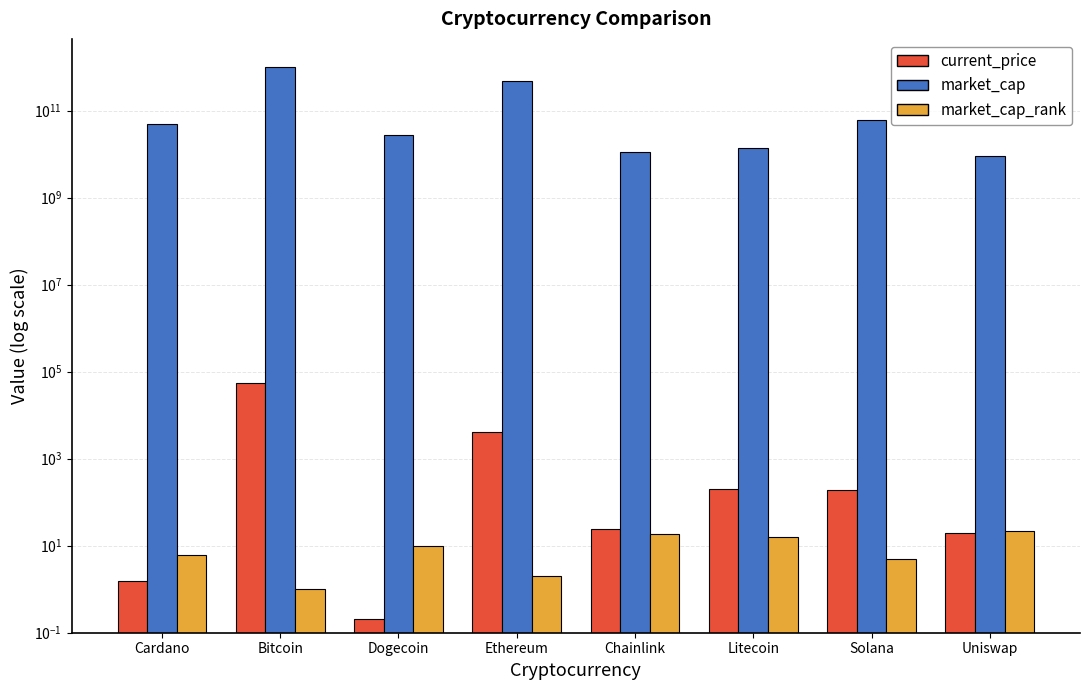

What are all the series names shown in the legend?

current_price, market_cap, market_cap_rank